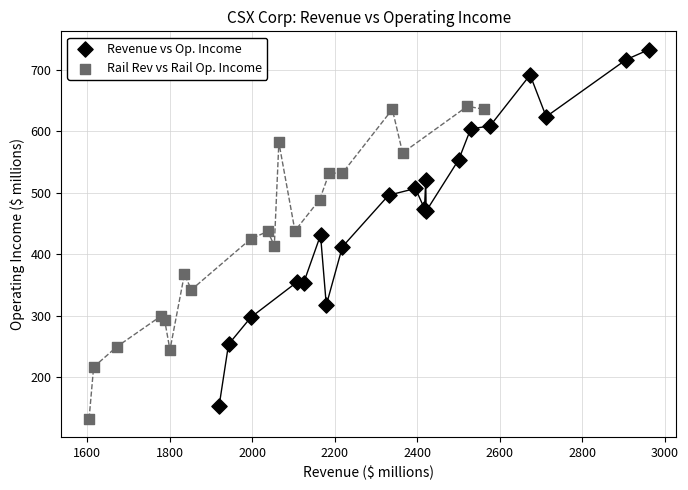

Which series has the largest Y range (max minus min)?

Revenue vs Op. Income